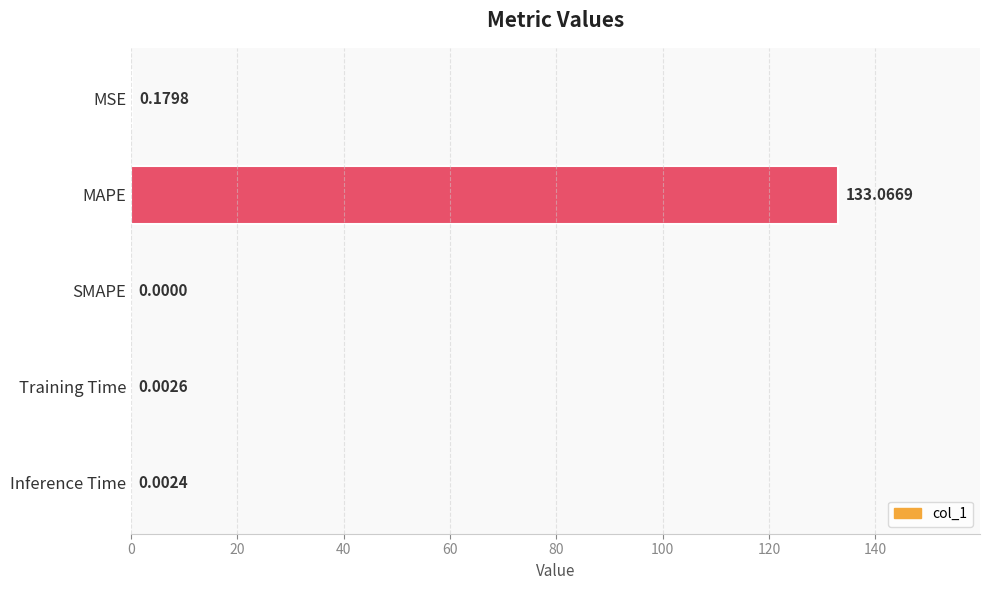

What is the sum of all values?

133.3